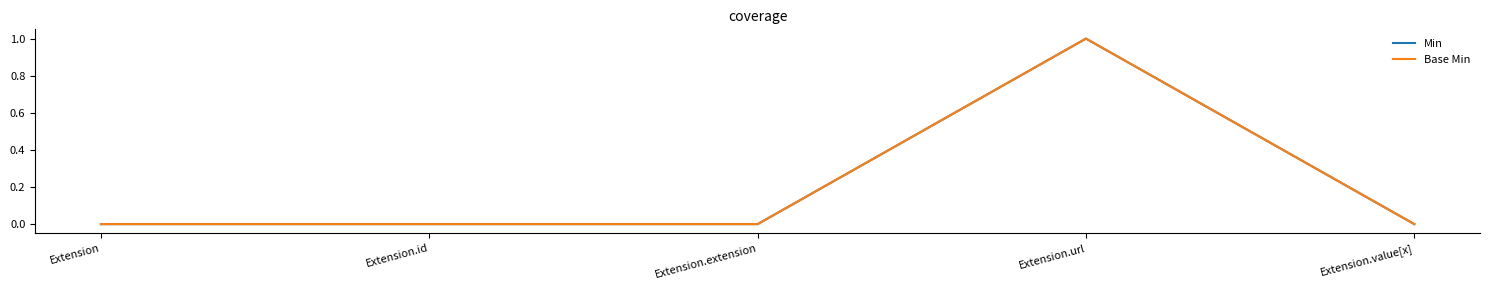

What is the label of the 4th point from the right?

Extension.id